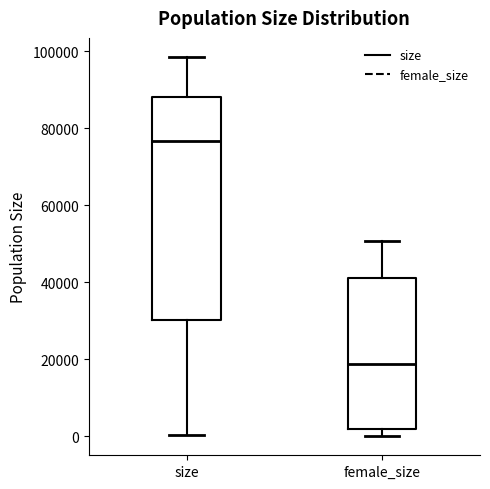

Where does the upper whisker of the box for female_size end on the y-axis? The values are not printed on the chart, so give them approximately, as read against the axis.

50000